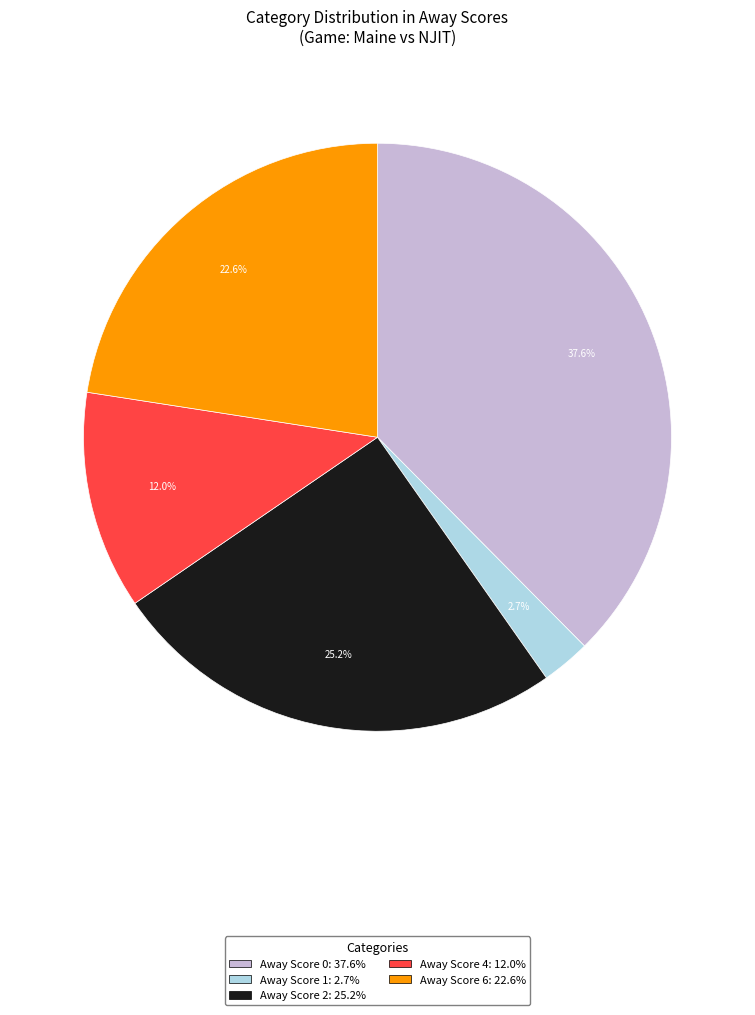

Is there a majority slice in this chart?

No